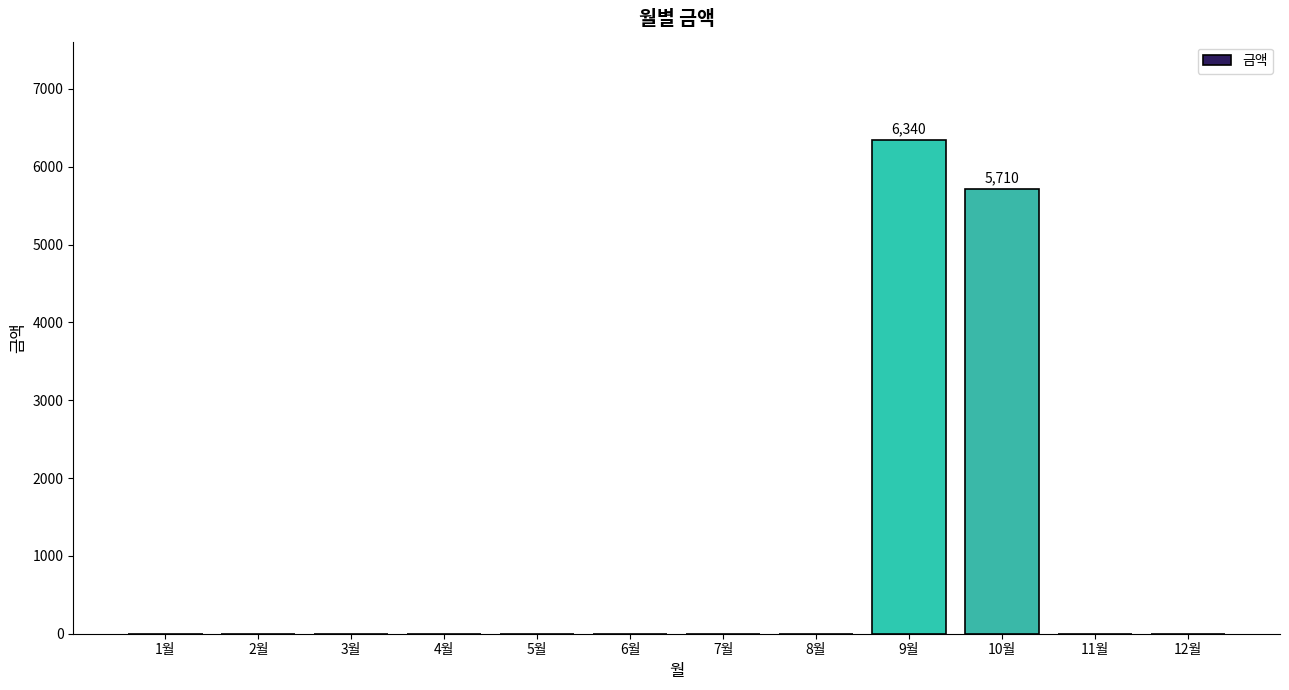

At which label is the value closest to 3170?

10월